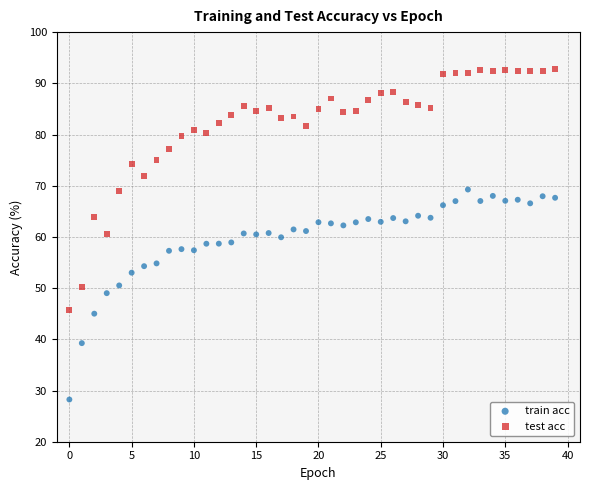

What are all the series names shown in the legend?

train acc, test acc